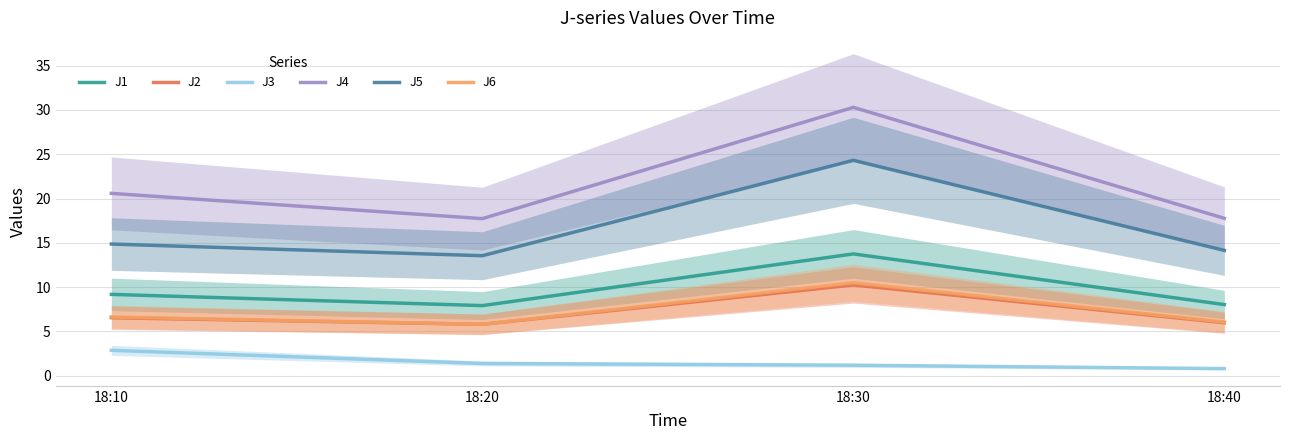

What value does the J2 series have at 18:20?

5.8